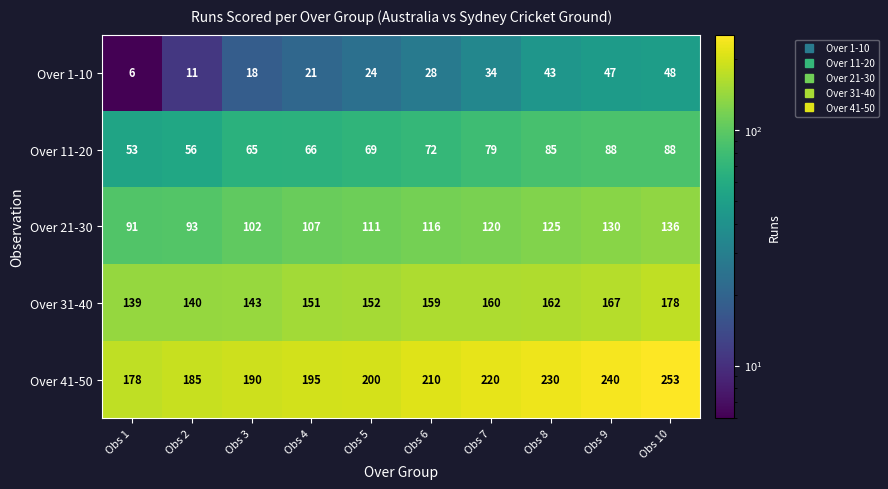

List the series in order of their overall mean, highest first.

Over 41-50, Over 31-40, Over 21-30, Over 11-20, Over 1-10